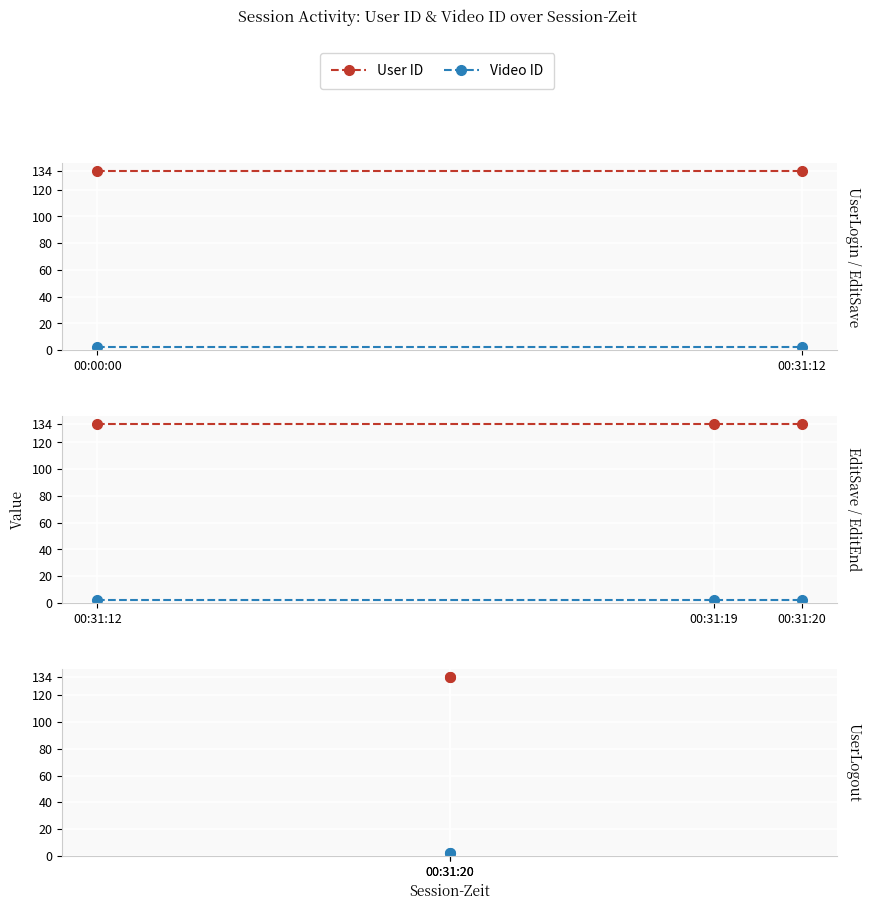

What is the sum of all Video ID values?

6